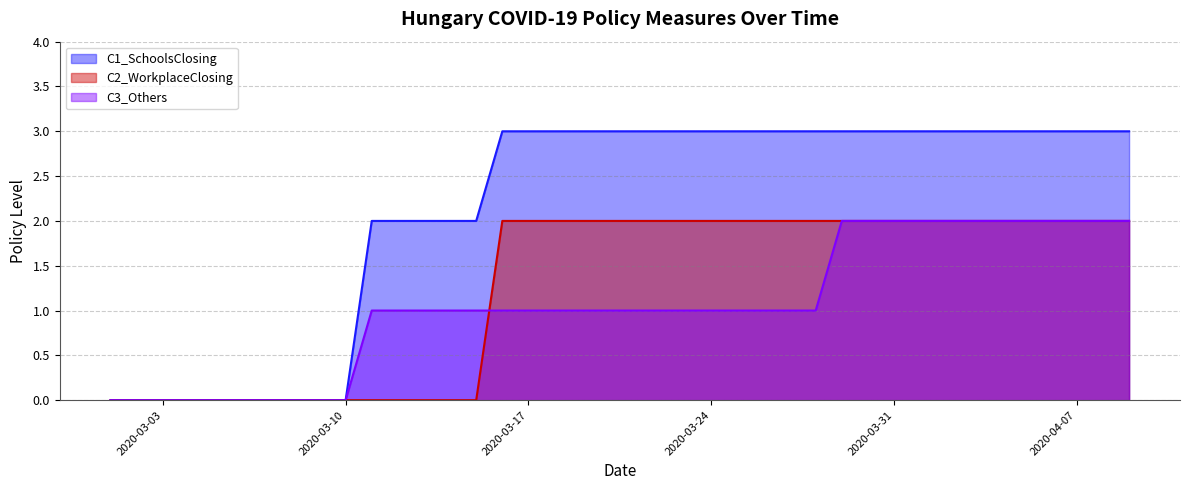

Reading right to left, extract all data points from this chart.

C1_SchoolsClosing: 3	3	3	3	3	3	3	3	3	3	3	3	3	3	3	3	3	3	3	3	3	3	3	3	3	2	2	2	2	2	0	0	0	0	0	0	0	0	0	0
C2_WorkplaceClosing: 2	2	2	2	2	2	2	2	2	2	2	2	2	2	2	2	2	2	2	2	2	2	2	2	2	0	0	0	0	0	0	0	0	0	0	0	0	0	0	0
C3_Others: 2	2	2	2	2	2	2	2	2	2	2	2	1	1	1	1	1	1	1	1	1	1	1	1	1	1	1	1	1	1	0	0	0	0	0	0	0	0	0	0